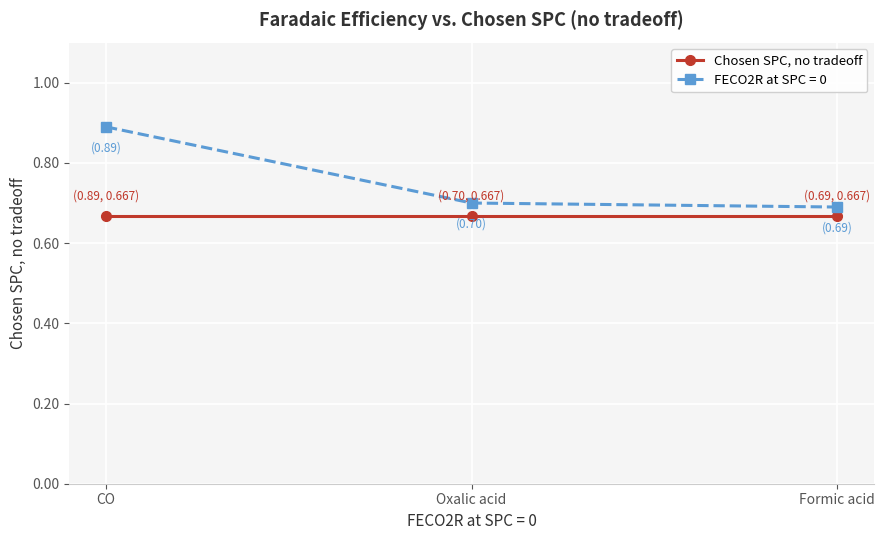

What is the maximum value shown in the chart?

0.9